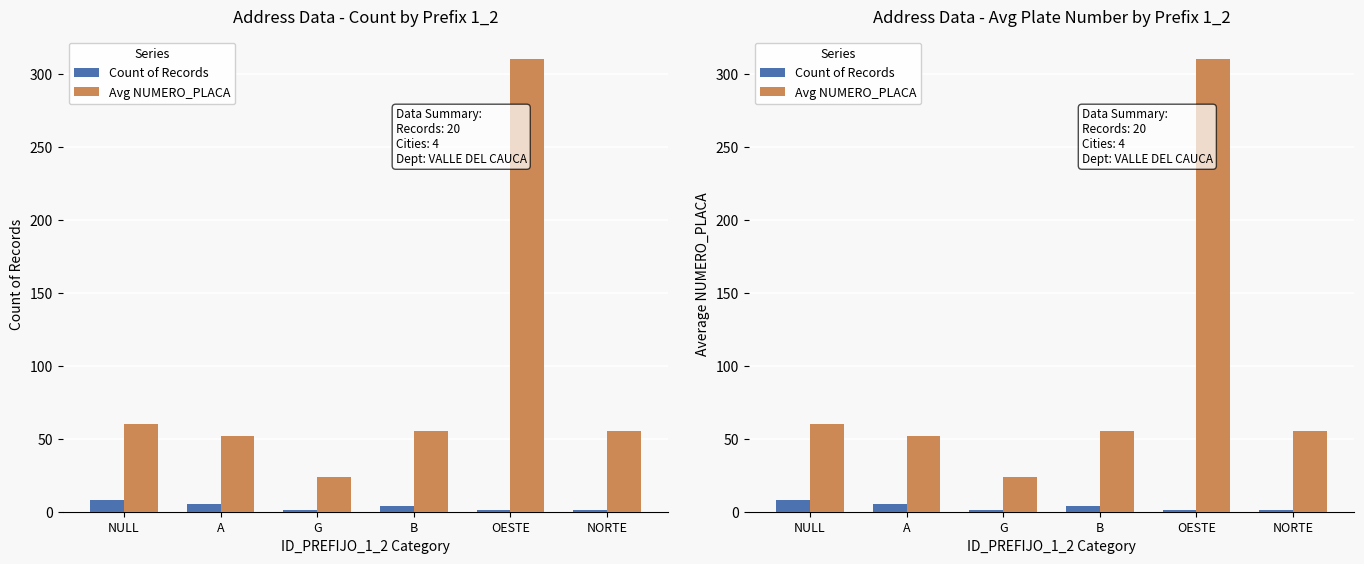

Reading right to left, list all the values displayed in this chart.

Count of Records: 1	1	4	1	5	8
Avg NUMERO_PLACA: 55	310	55	24	52	60